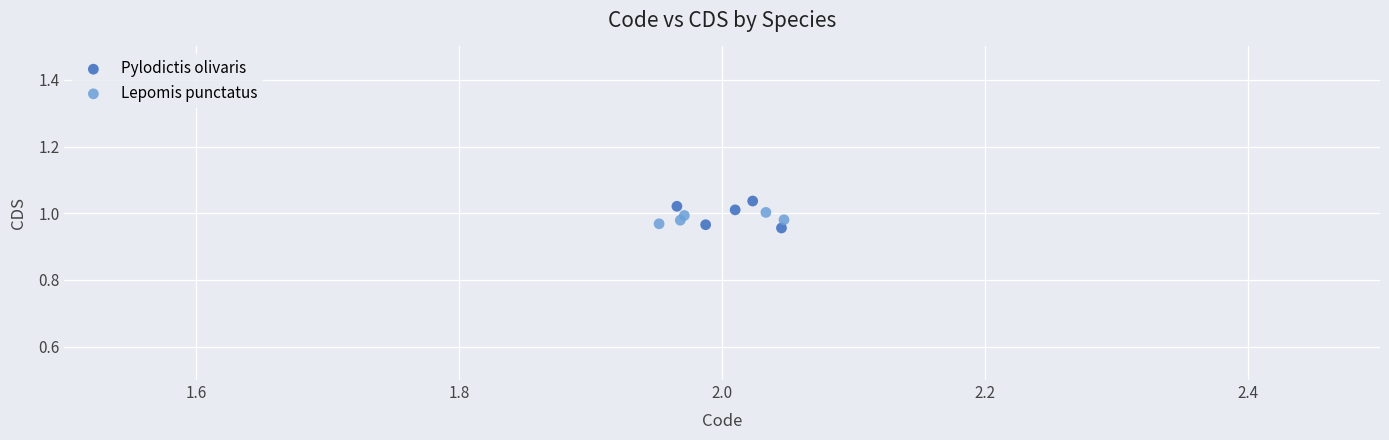

What are all the series names shown in the legend?

Pylodictis olivaris, Lepomis punctatus